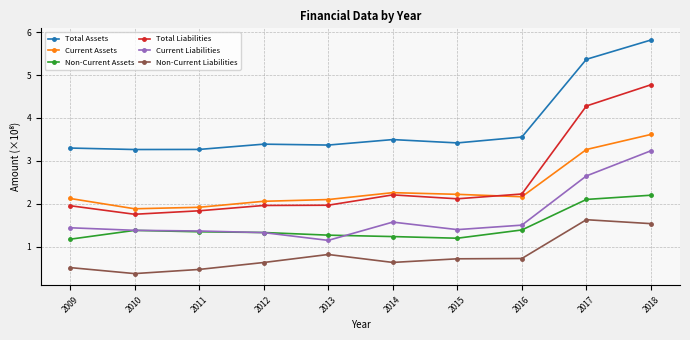

In Non-Current Assets, how many points are higher than both neighbors (excluding endpoints)?

1